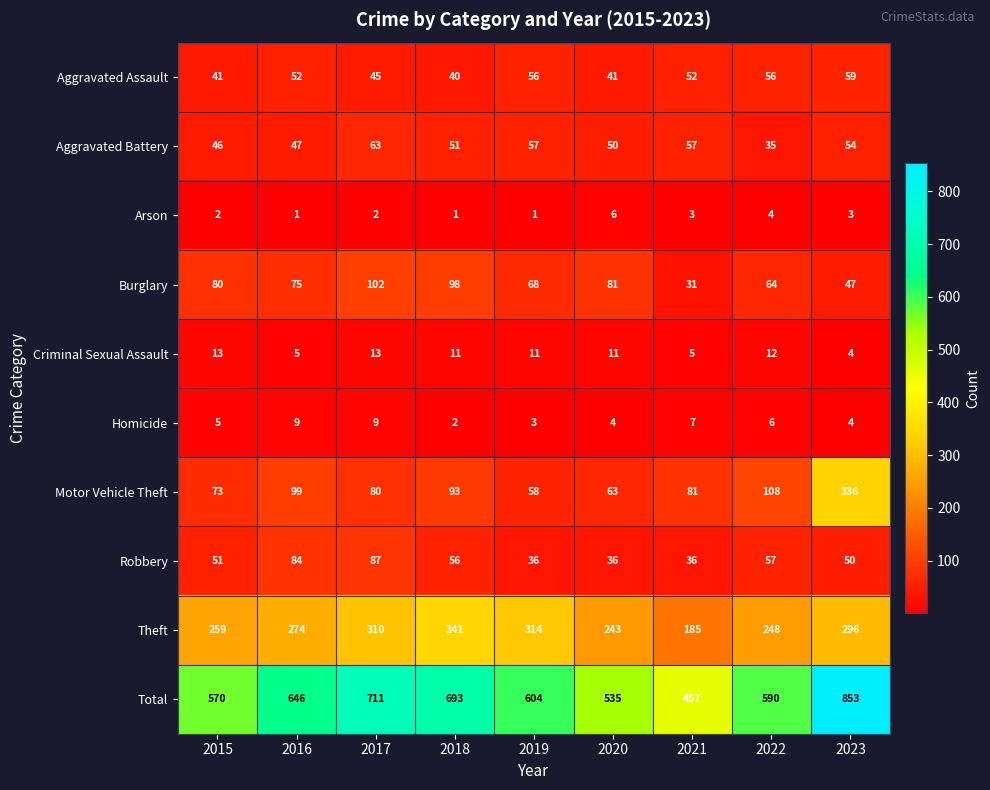

What is the greatest value displayed?

853